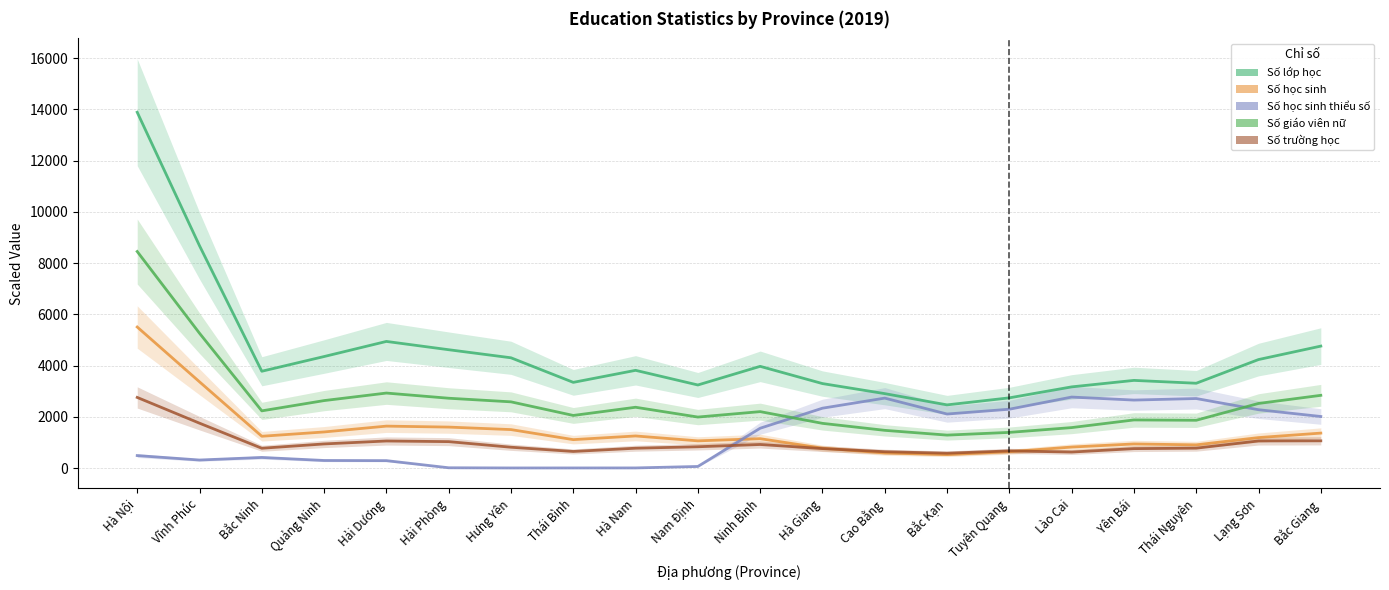

What is the sum of the Số giáo viên nữ values at Lạng Sơn and Nam Định?

4522.3